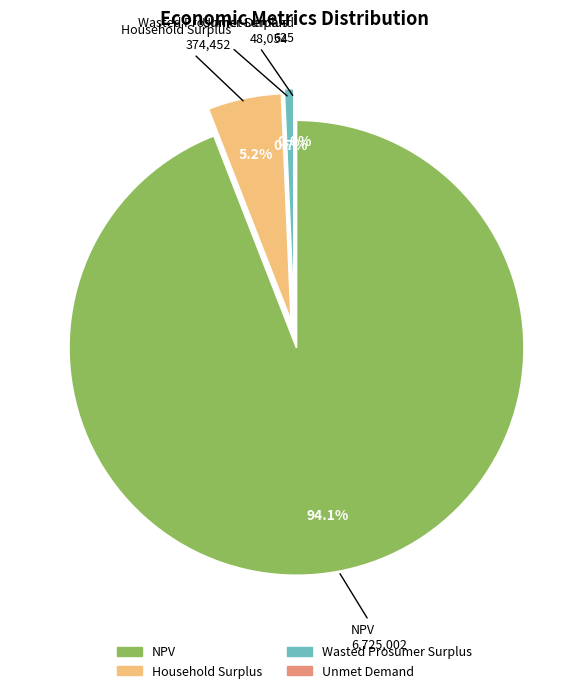

Is there a majority slice in this chart?

Yes